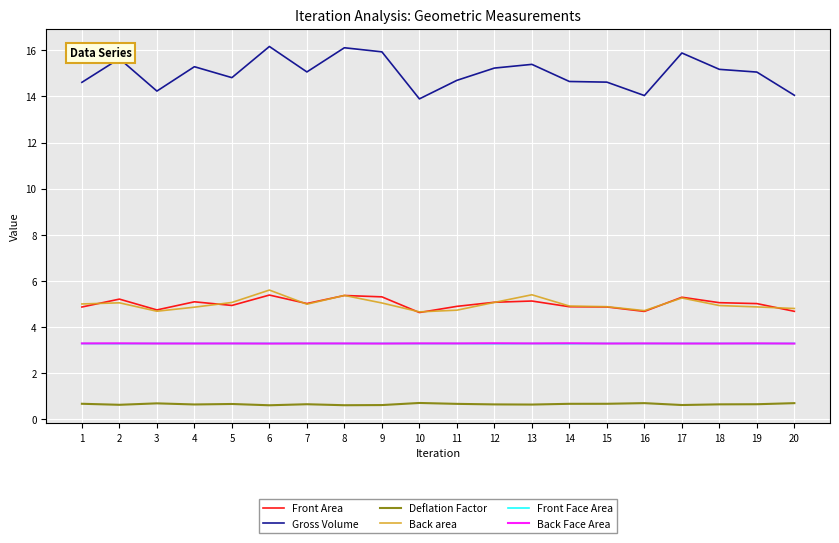

True or false: Deflation Factor and Back area cross at least once.

False